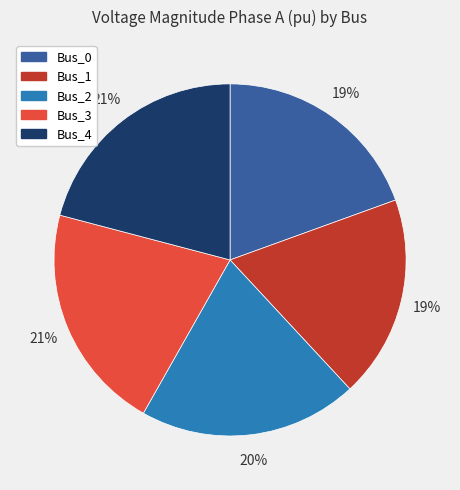

How many segments does this pie chart have?

5